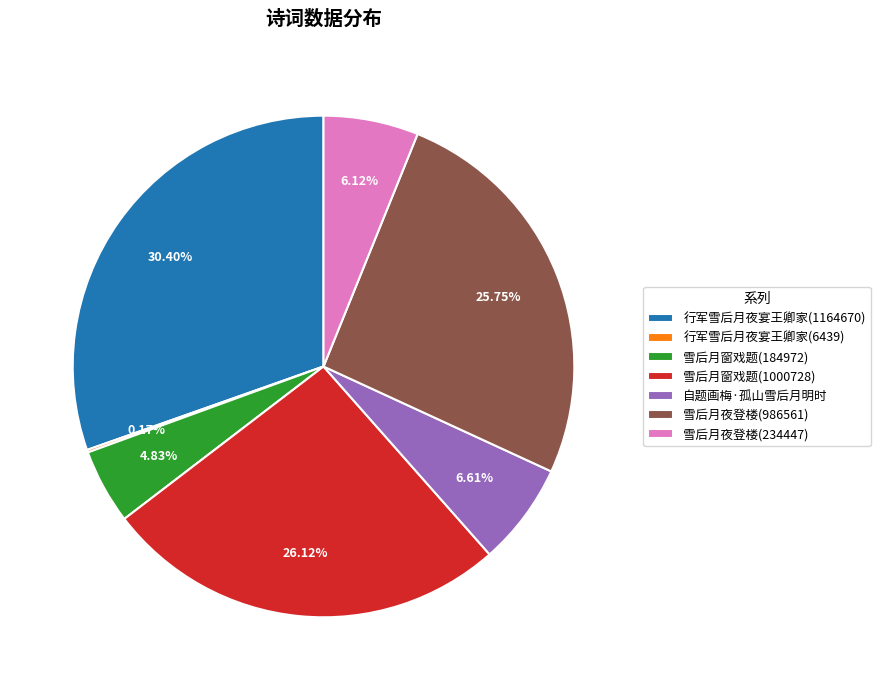

Is the sum of 自题画梅·孤山雪后月明时 and 雪后月窗戏题(184972) greater than half?

No